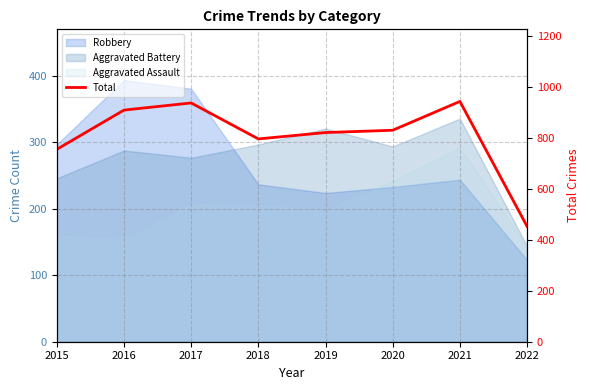

Which has a higher value, 2022 or 2018?

2018